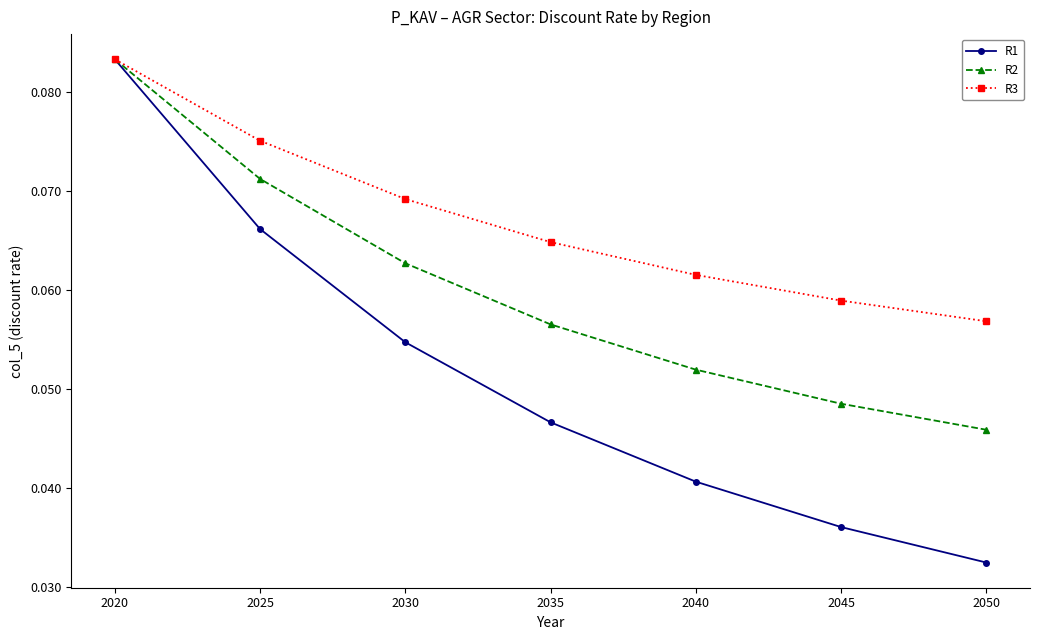

Count the R1 values in the range 0 to 1.

7